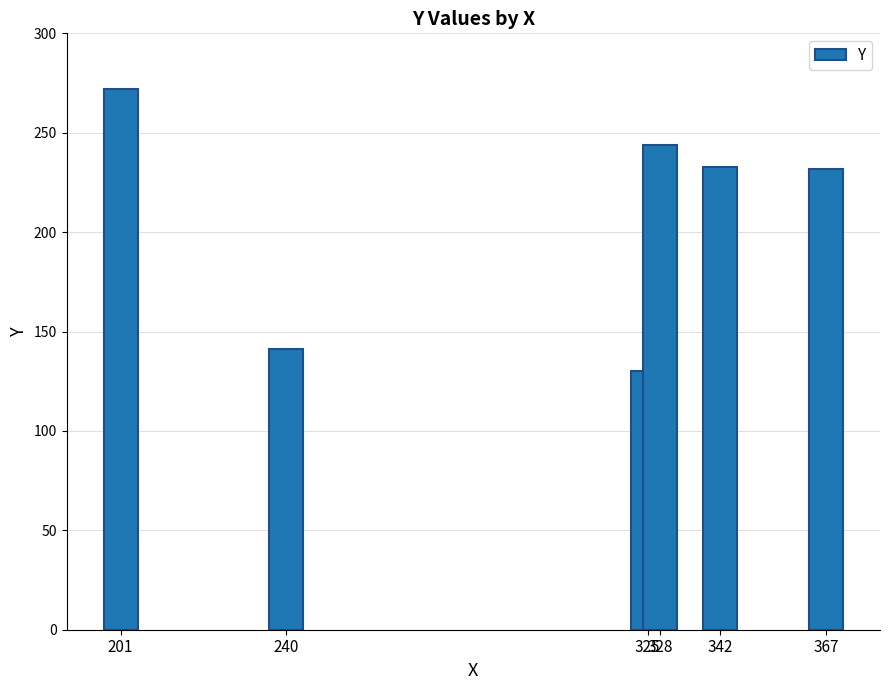

What is the smallest value displayed?

130